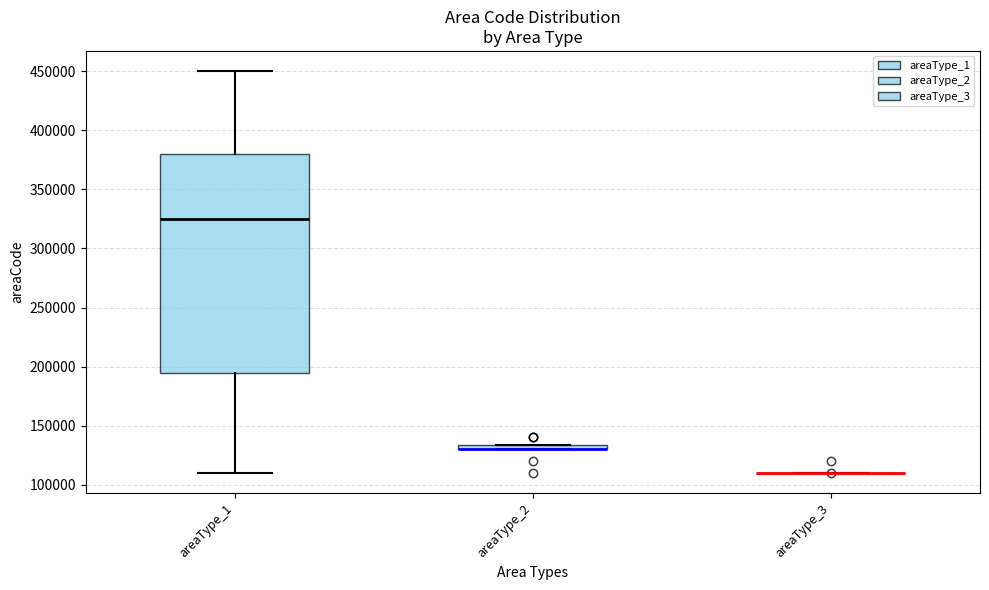

Which box is the tallest, from its lower edge to its upper edge?

areaType_1